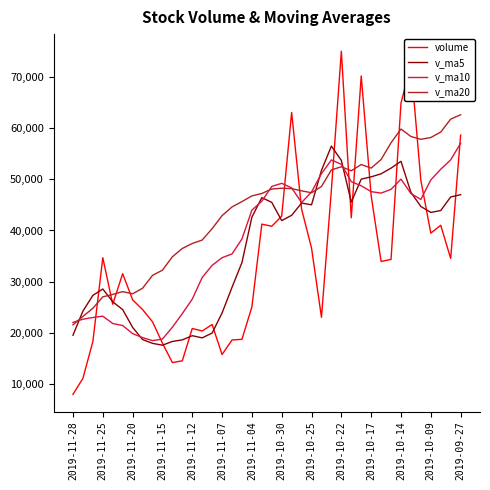

What is the highest value of the v_ma10 series?

57036.3